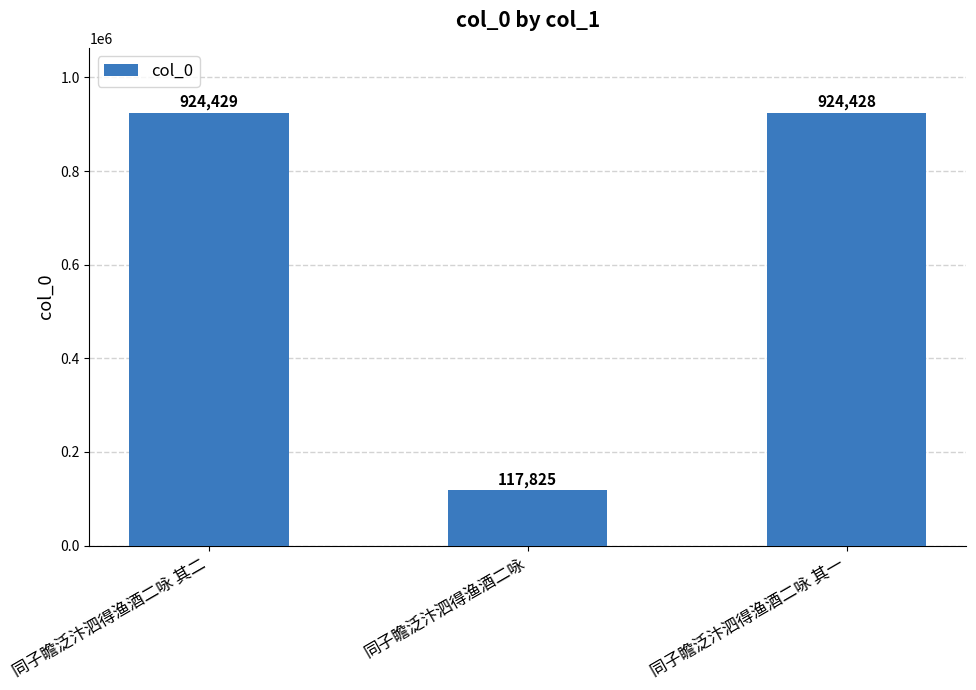

What is the value of the 1st bar from the left?

924429